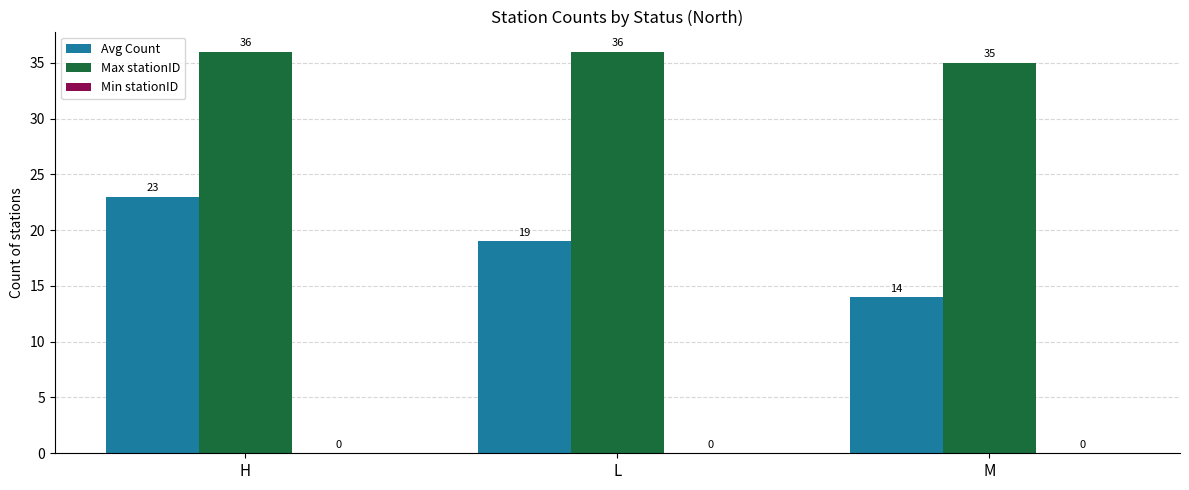

Which category has the lowest value across all series?

M